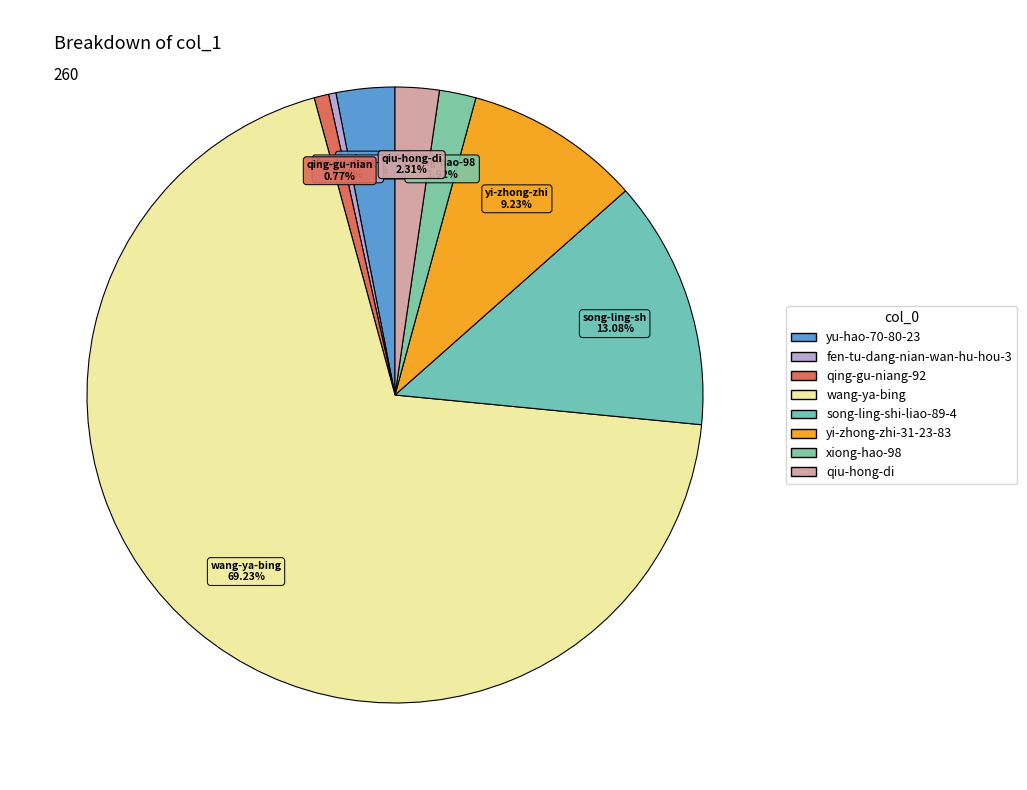

True or false: qiu-hong-di accounts for 10% of the total.

False